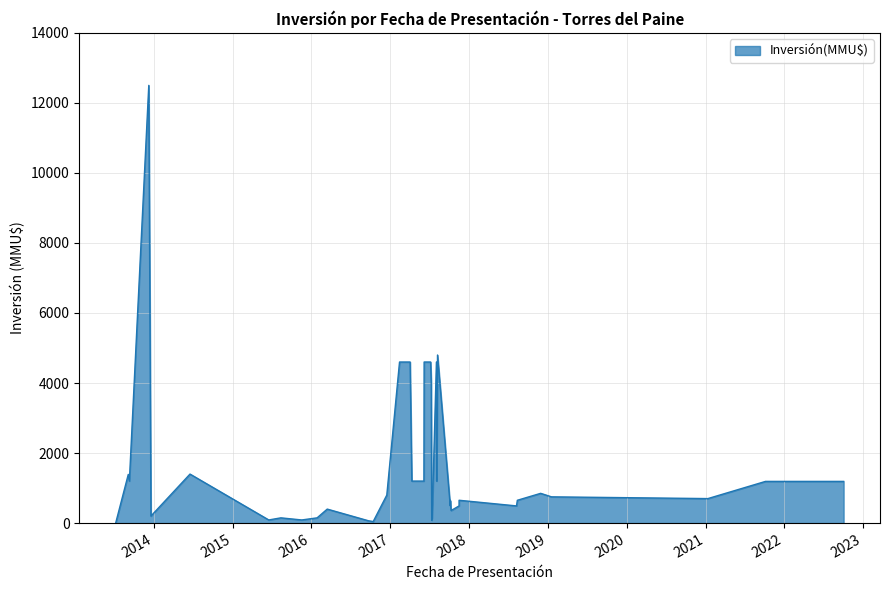

Rank the categories by value from highest to lowest.

09/12/2013, 08/08/2017, 03/08/2017, 07/07/2017, 07/06/2017, 03/04/2017, 13/02/2017, 10/07/2017, 18/06/2014, 05/09/2013, 04/08/2017, 06/06/2017, 11/04/2017, 10/09/2013, 03/10/2022, 25/09/2022, 22/09/2022, 06/10/2021, 29/11/2018, 16/12/2016, 18/01/2019, 12/01/2021, 13/08/2018, 16/11/2017, 06/10/2017, 09/08/2018, 16/11/2017, 06/10/2017, 15/03/2016, 10/10/2017, 19/12/2013, 14/07/2017, 28/01/2016, 13/08/2015, 18/11/2015, 18/06/2015, 12/07/2017, 23/09/2016, 14/10/2016, 09/07/2013